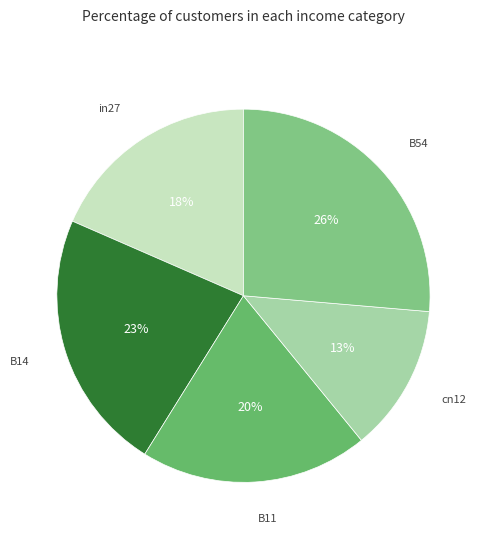

To the nearest percent, what is the combined percentage of cn12 and B11?

33%